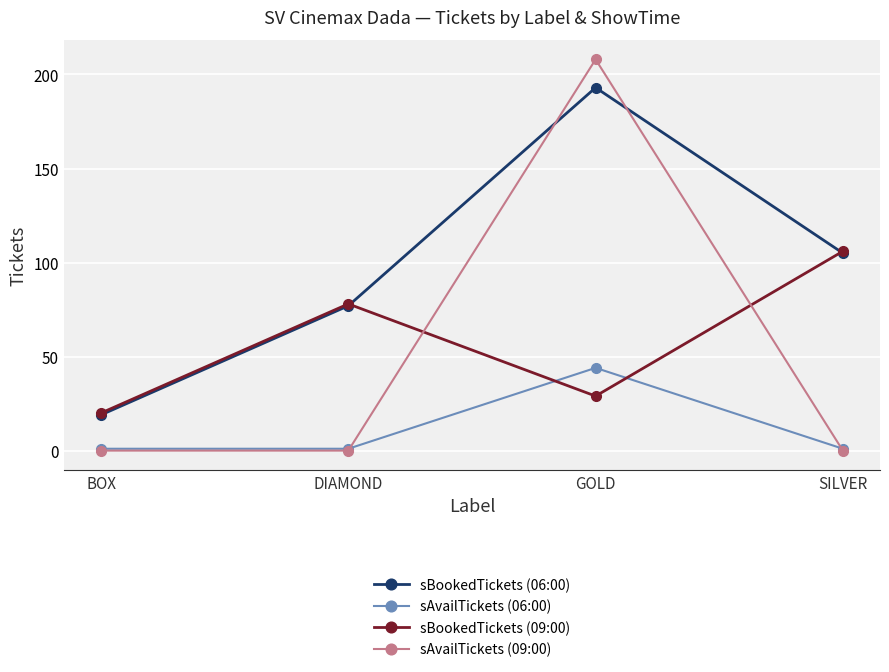

Which series has the largest total across all categories?

sBookedTickets (06:00)